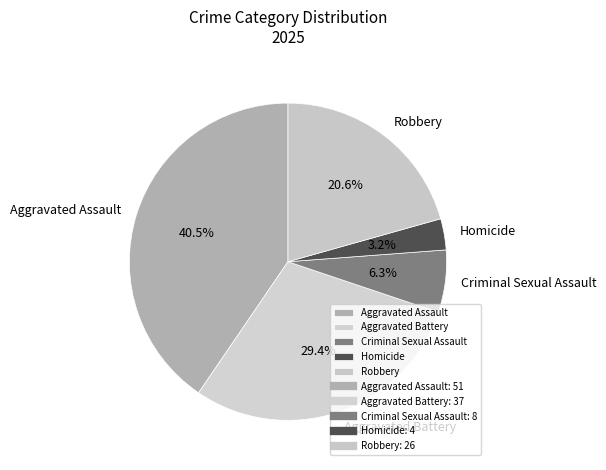

Which slice is the largest?

Aggravated Assault